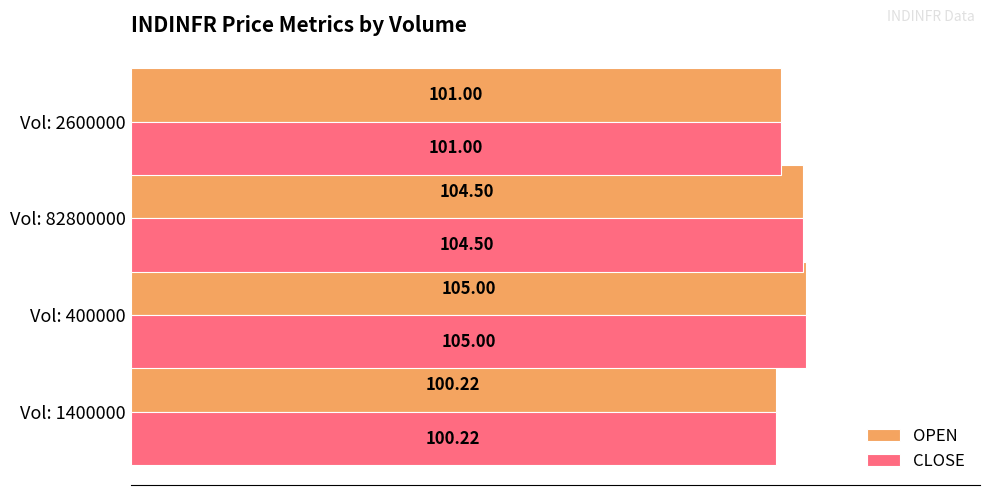

What are all the series names shown in the legend?

OPEN, CLOSE